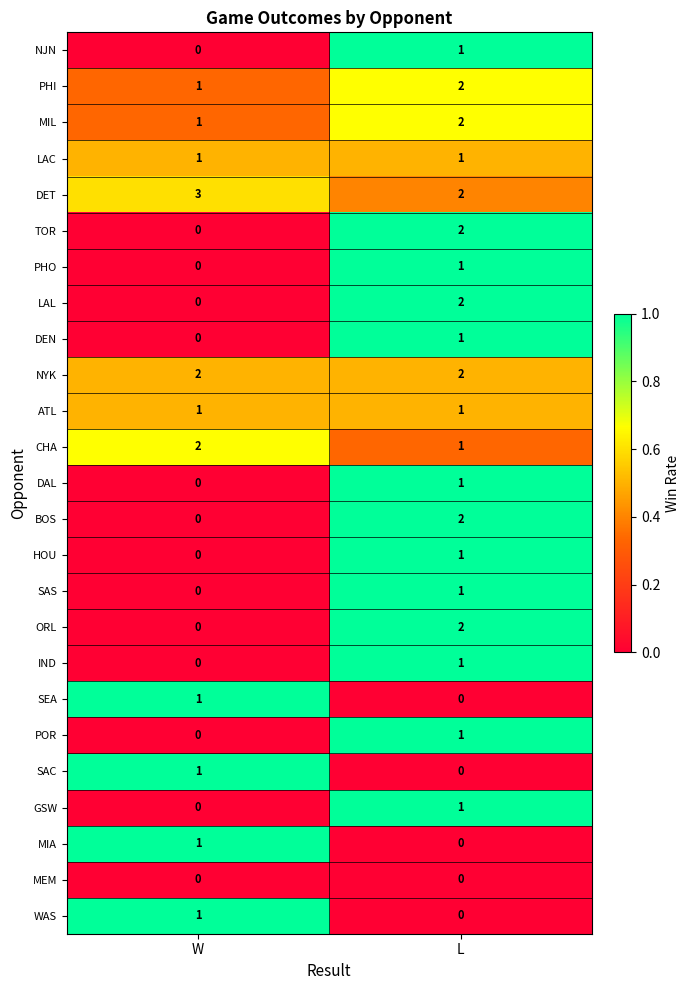

The NYK series shows 1 at W. True or false?

False